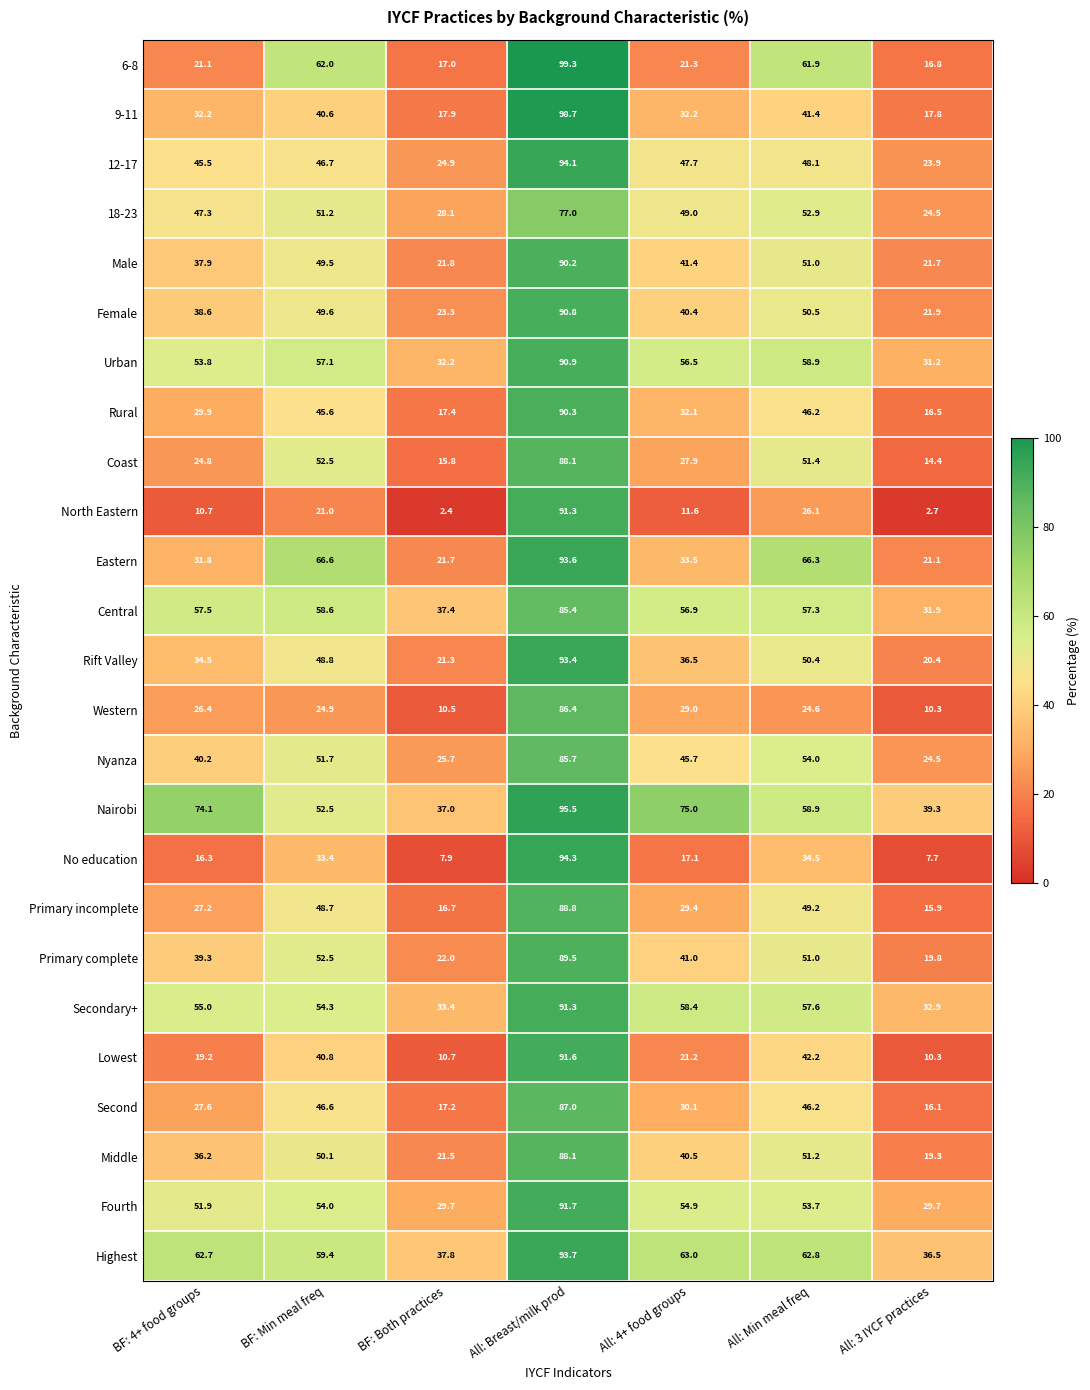

Count the number of categories in the chart.

7